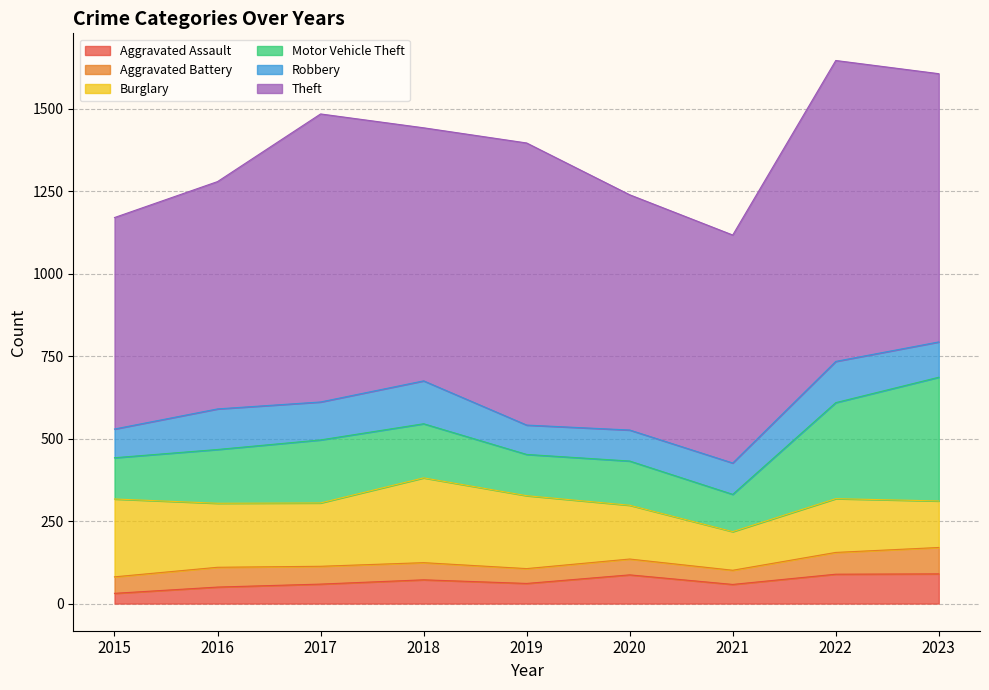

What is the value of the Theft point at the 5th from the left?

855